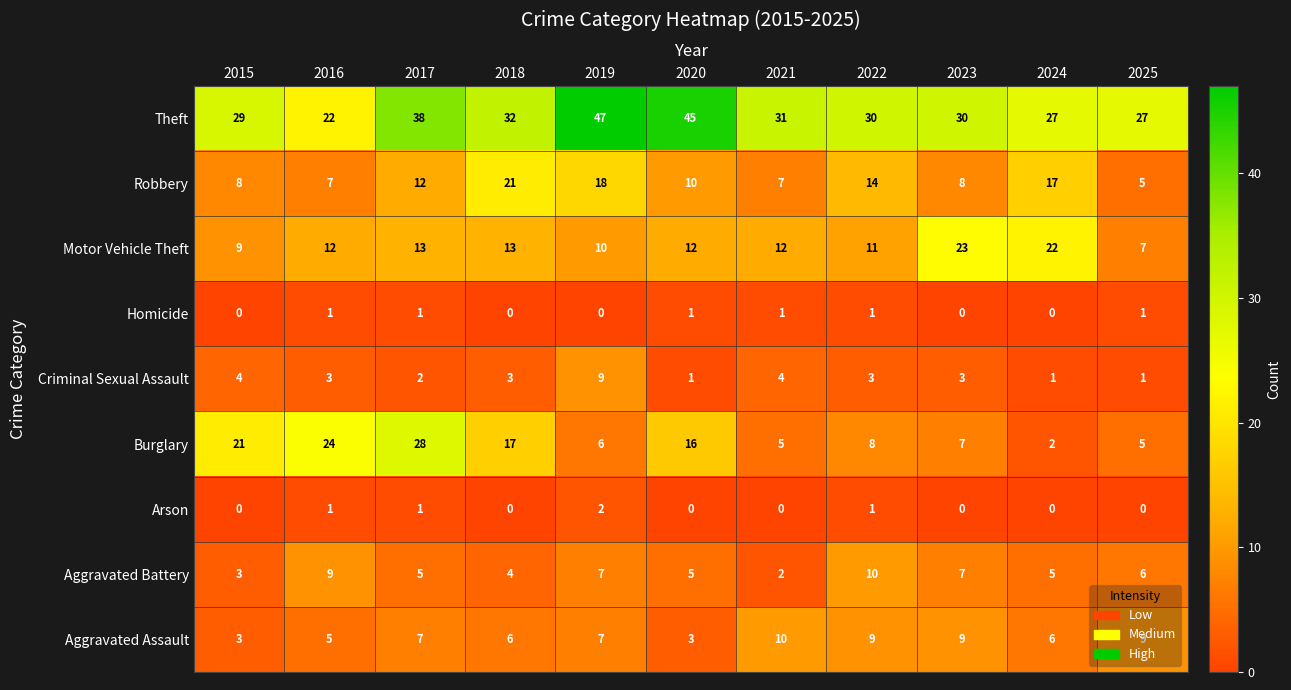

What is the lowest value of the Motor Vehicle Theft series?

7